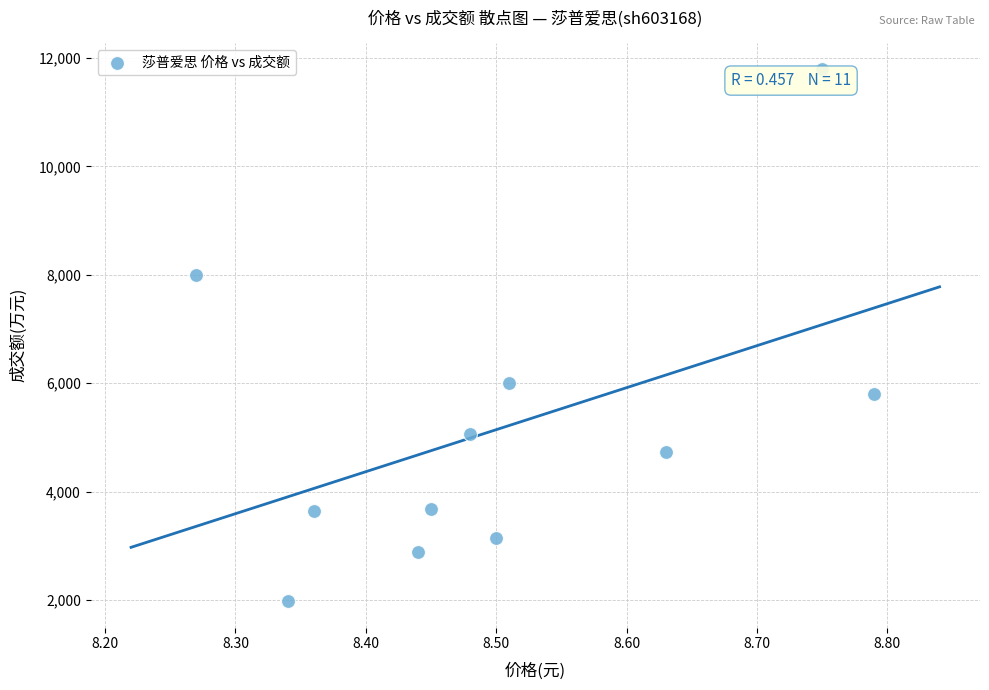

What Y value in the scatter plot is closest to 6882?

6008